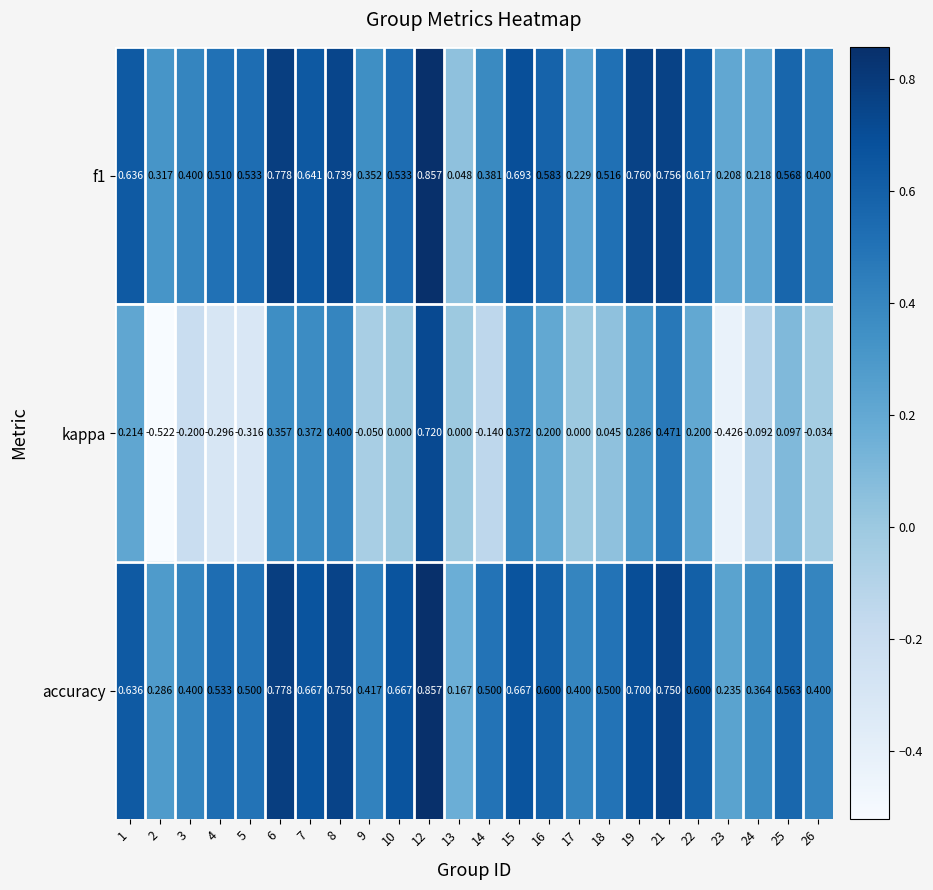

Which series has the widest spread of values?

kappa